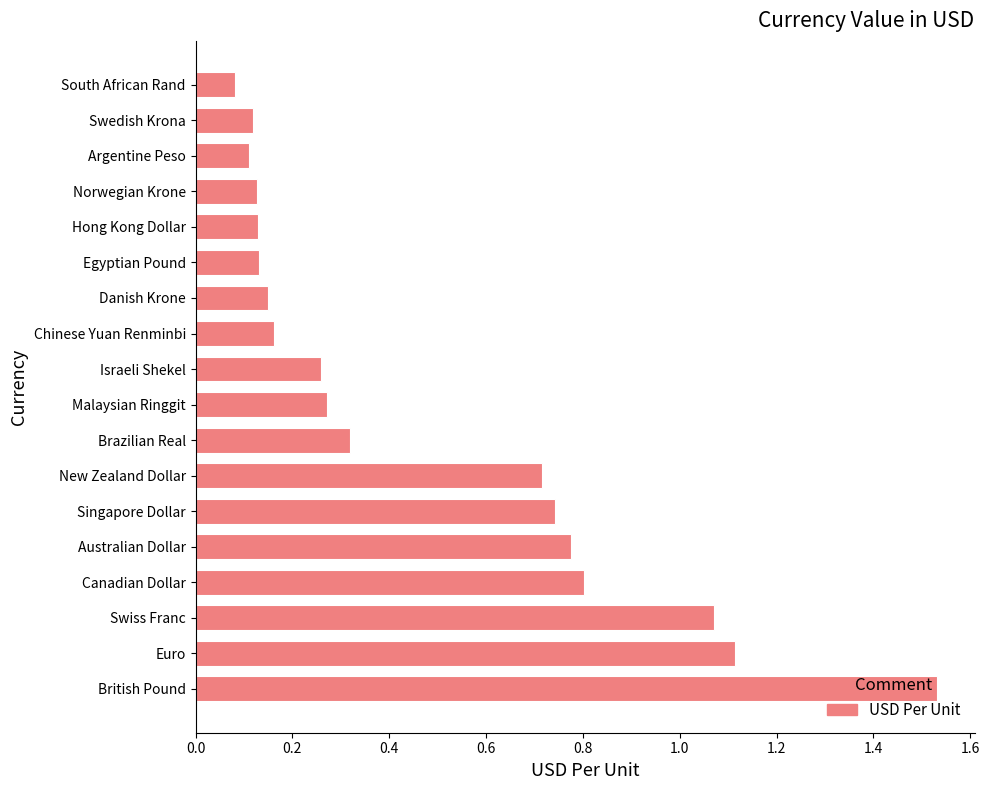

How many bars are there in total?

18